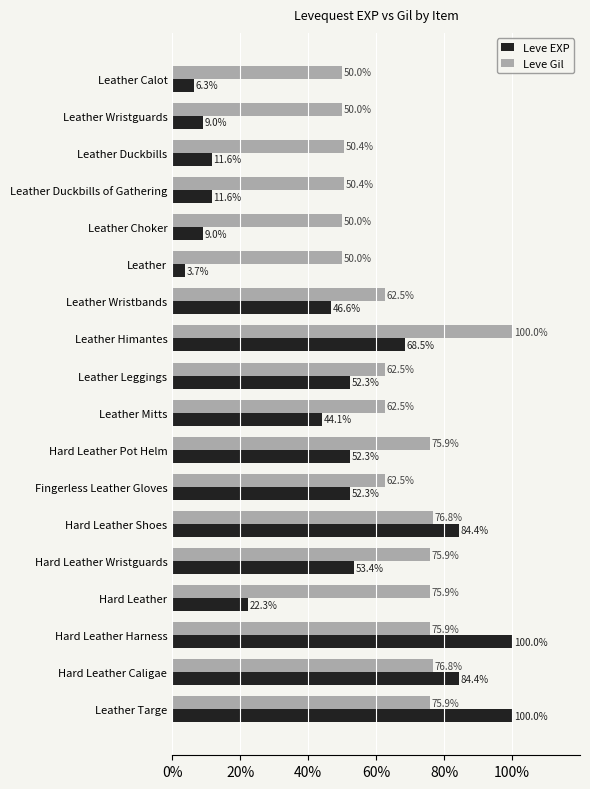

At how many categories does at least one series exceed 46?

18